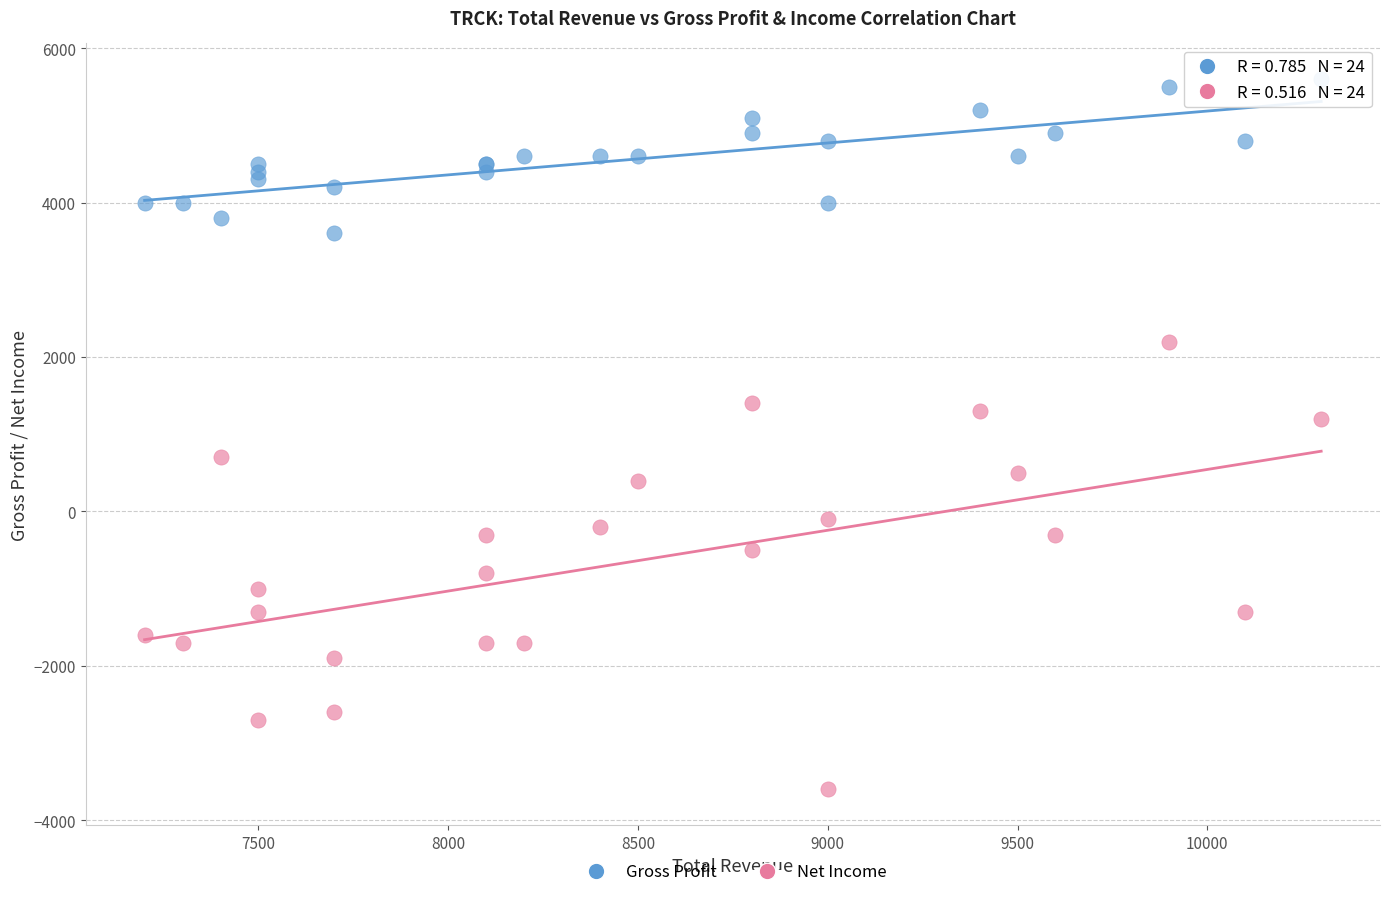

What is the X range (max minus min) for the scatter plot?

3100